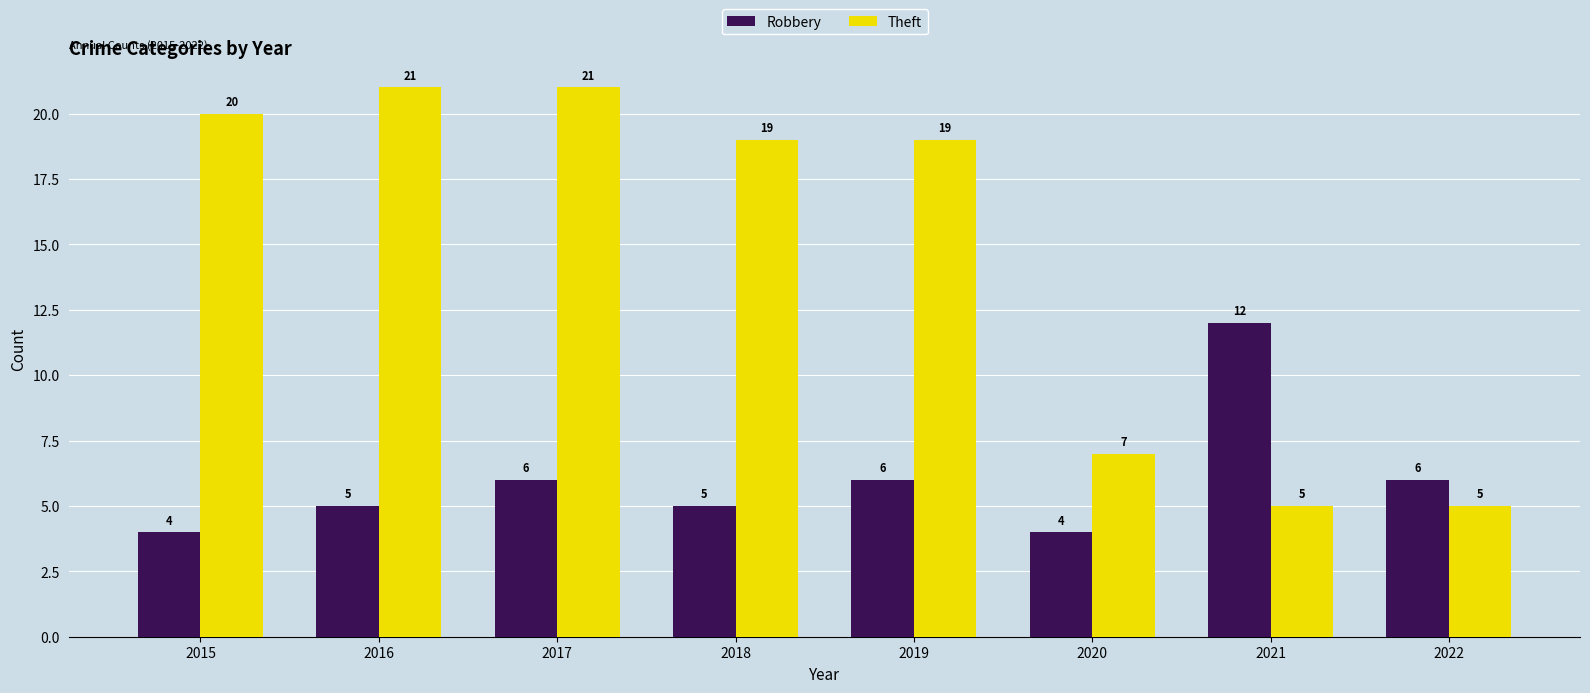

Does the chart contain any negative values?

No